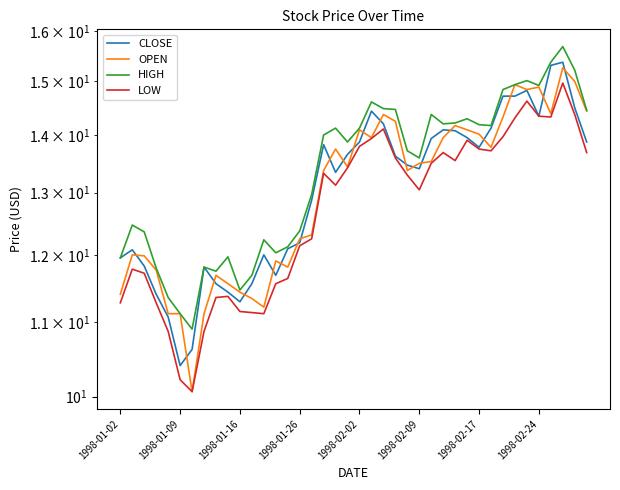

True or false: OPEN and HIGH intersect in this chart.

False